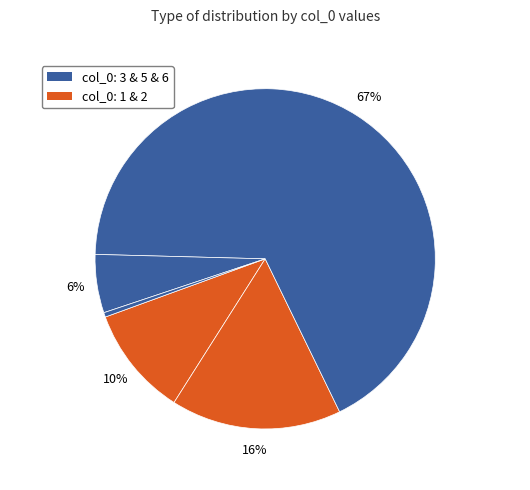

Count the number of slices in the pie.

5